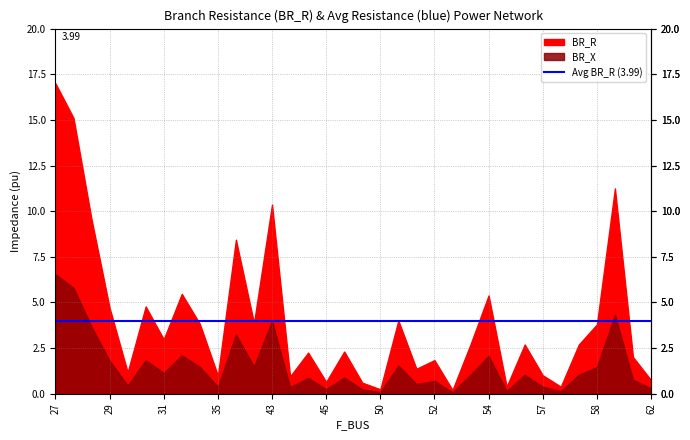

True or false: BR_X and BR_R intersect in this chart.

False